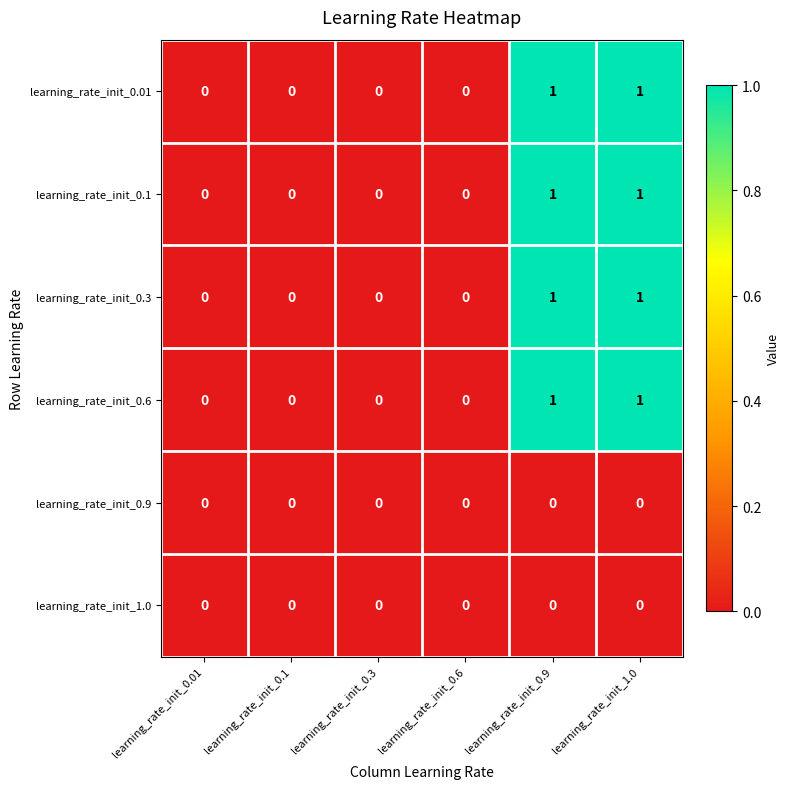

What is the total value across all series at learning_rate_init_1.0?

4